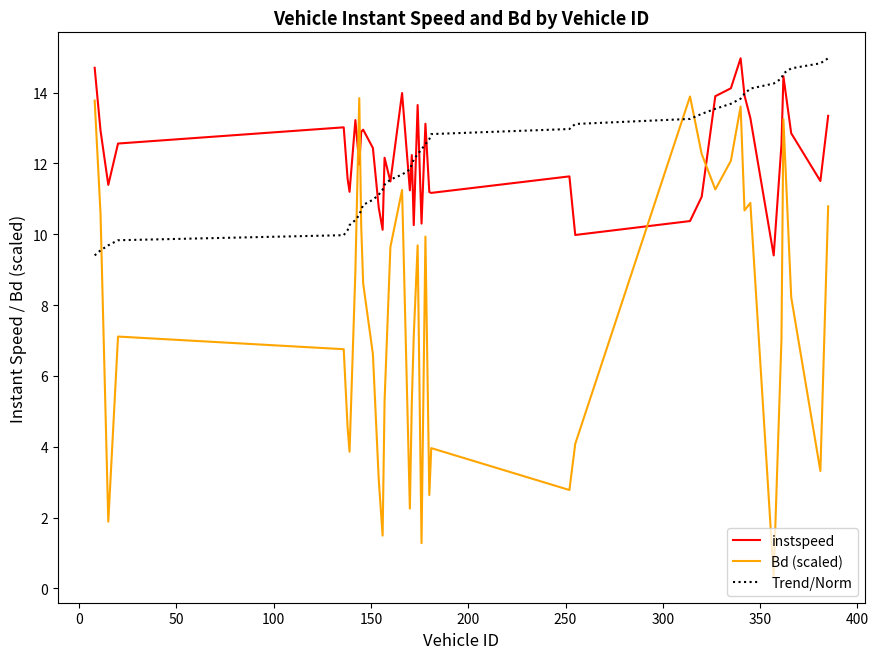

After their last crossing, which series has the higher values: Bd (scaled) or instspeed?

instspeed